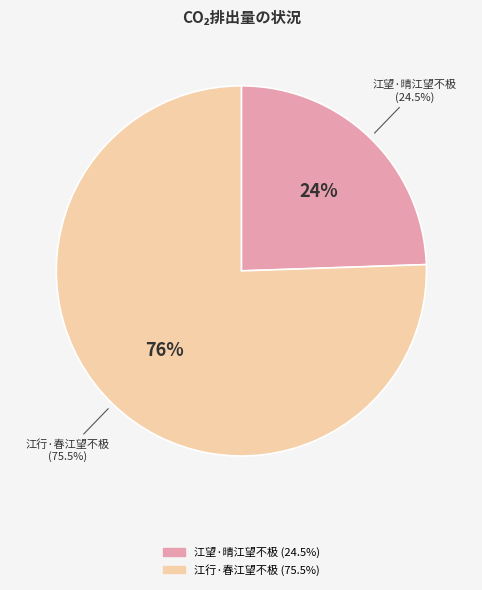

To the nearest percent, what is the difference between the largest and smallest slice percentages?

51%